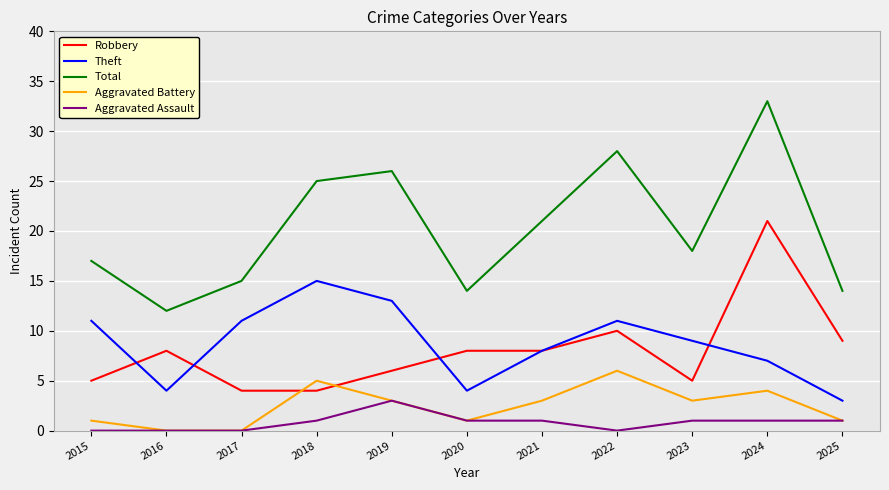

Is the value of Total at 2018 greater than the value of Aggravated Assault at 2021?

Yes